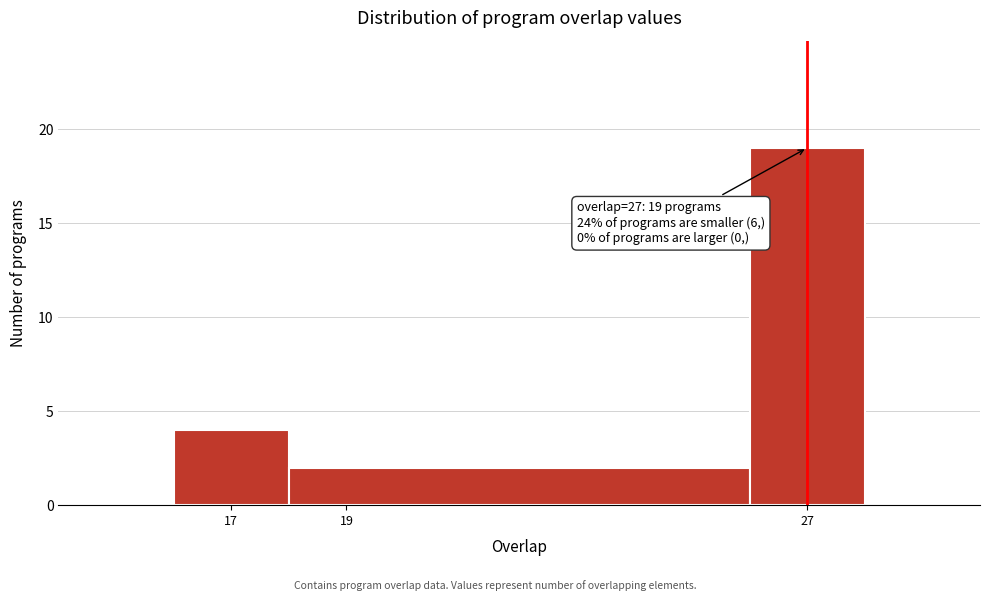

Which range on the x-axis has the tallest bar?

26 to 28